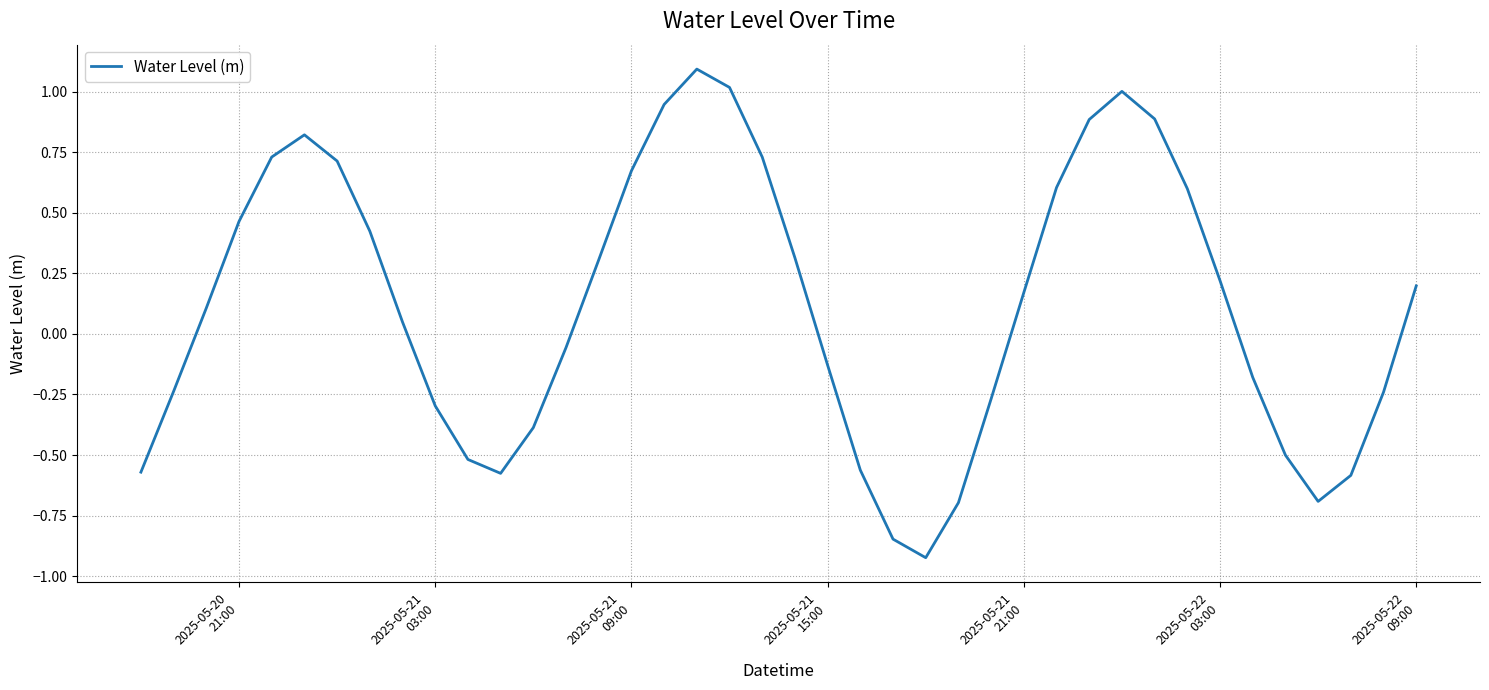

What is the maximum value shown in the chart?

1.1